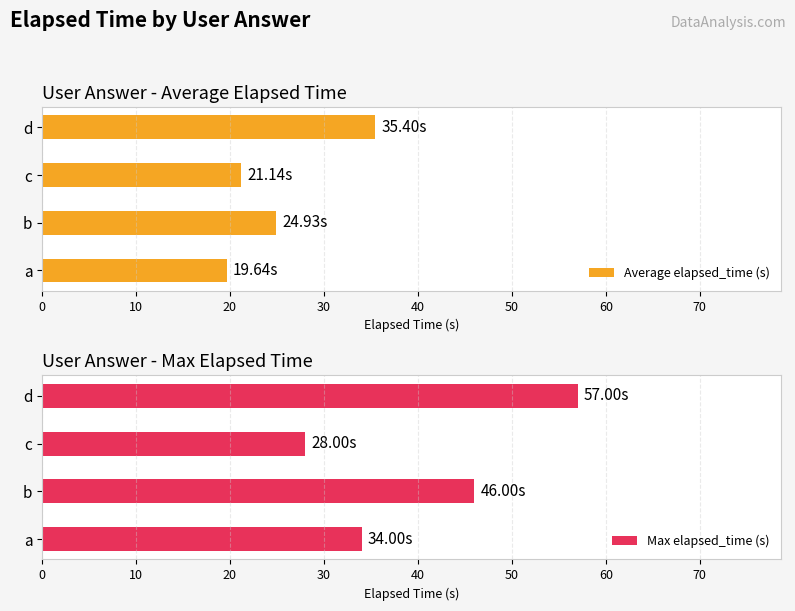

How many values in the Max elapsed_time (s) series exceed 51?

1